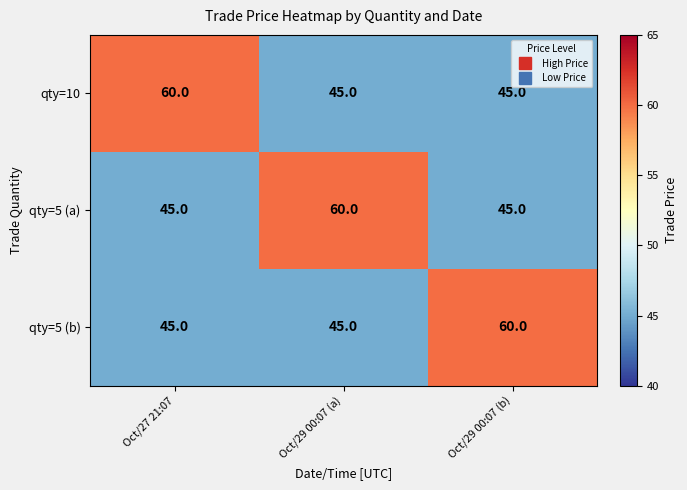

What value does the qty=5 (b) series have at Oct/29 00:07 (a), to the nearest 5?

45